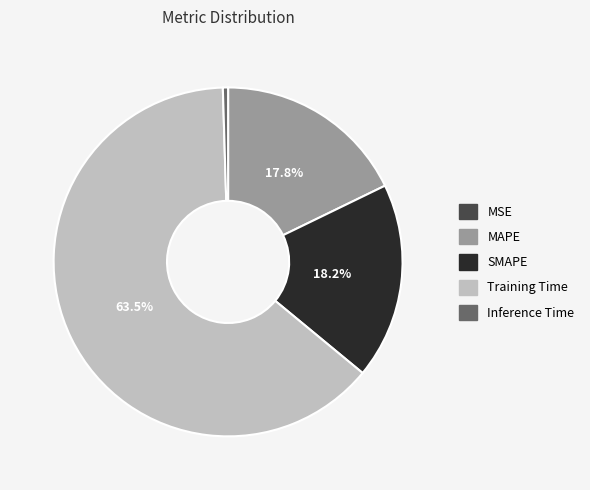

What portion of the pie excludes SMAPE?

81.8%